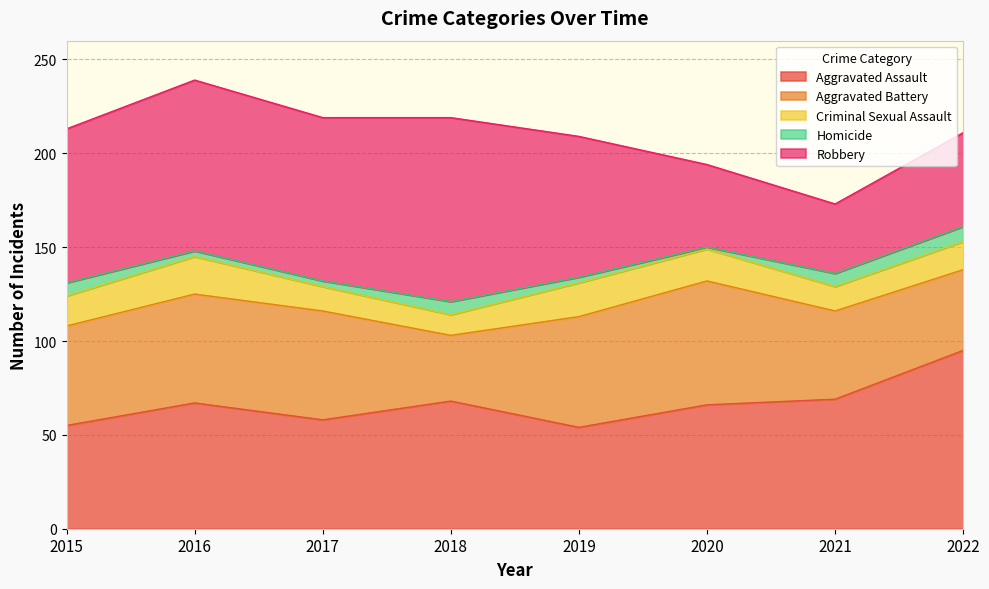

At which label does Aggravated Assault first exceed 67?

2018